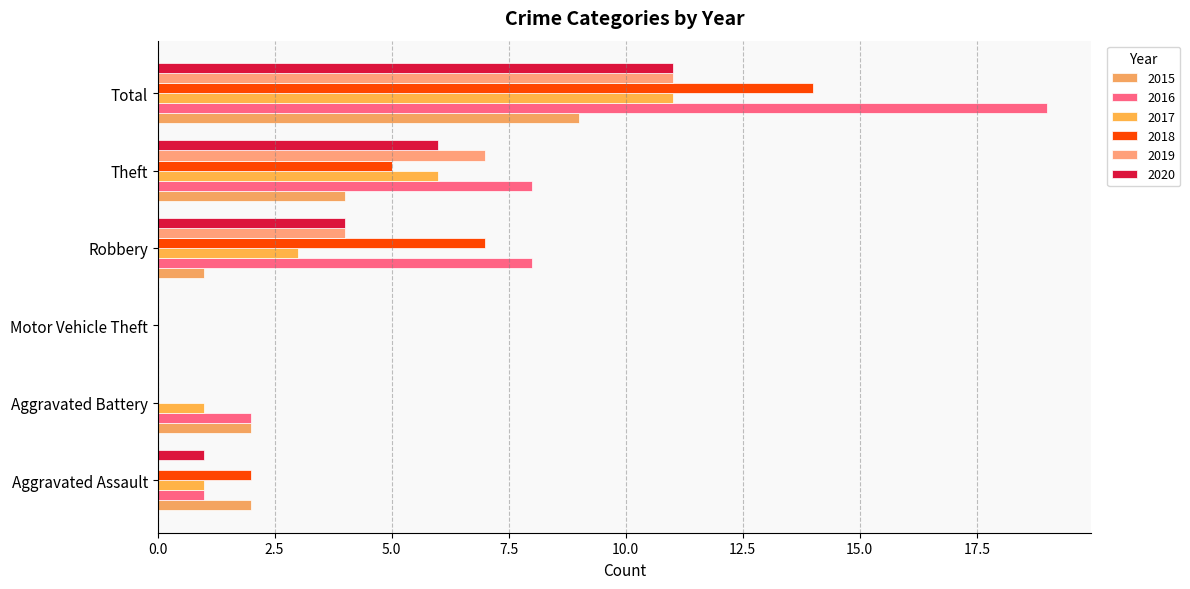

List the labels in order of 2015 value, smallest first.

Motor Vehicle Theft, Robbery, Aggravated Assault, Aggravated Battery, Theft, Total